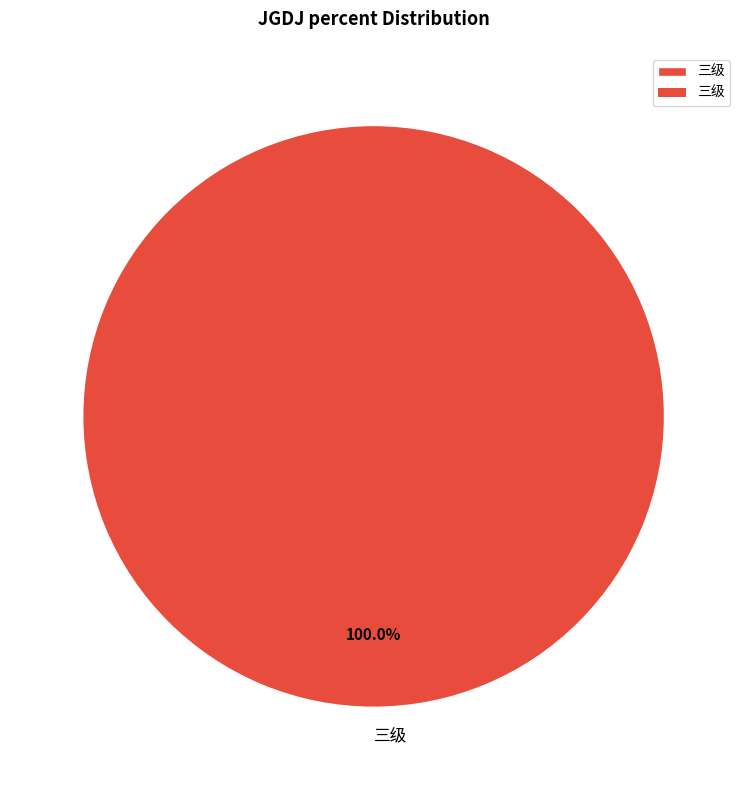

Which slice represents more than half of the pie?

三级